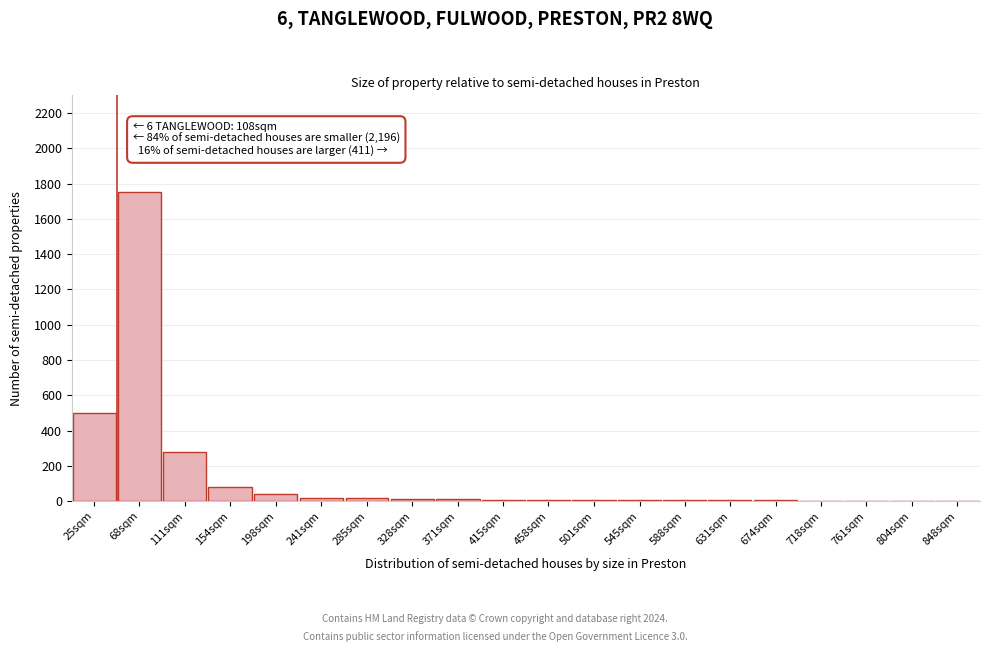

At which label is the value closest to 876?

25sqm